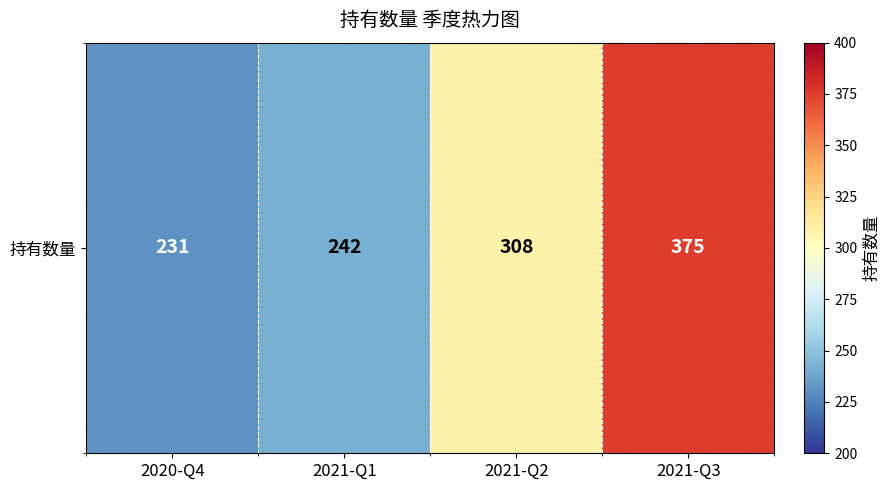

What is the maximum value shown in the chart?

375